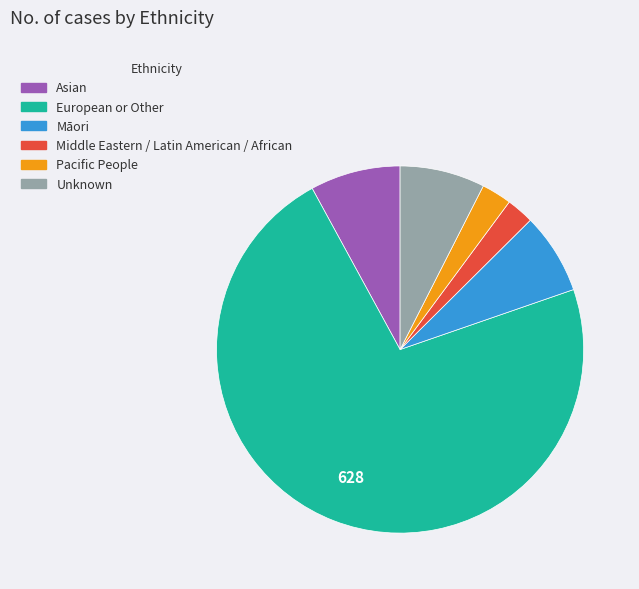

True or false: Asian accounts for 1% of the total.

False